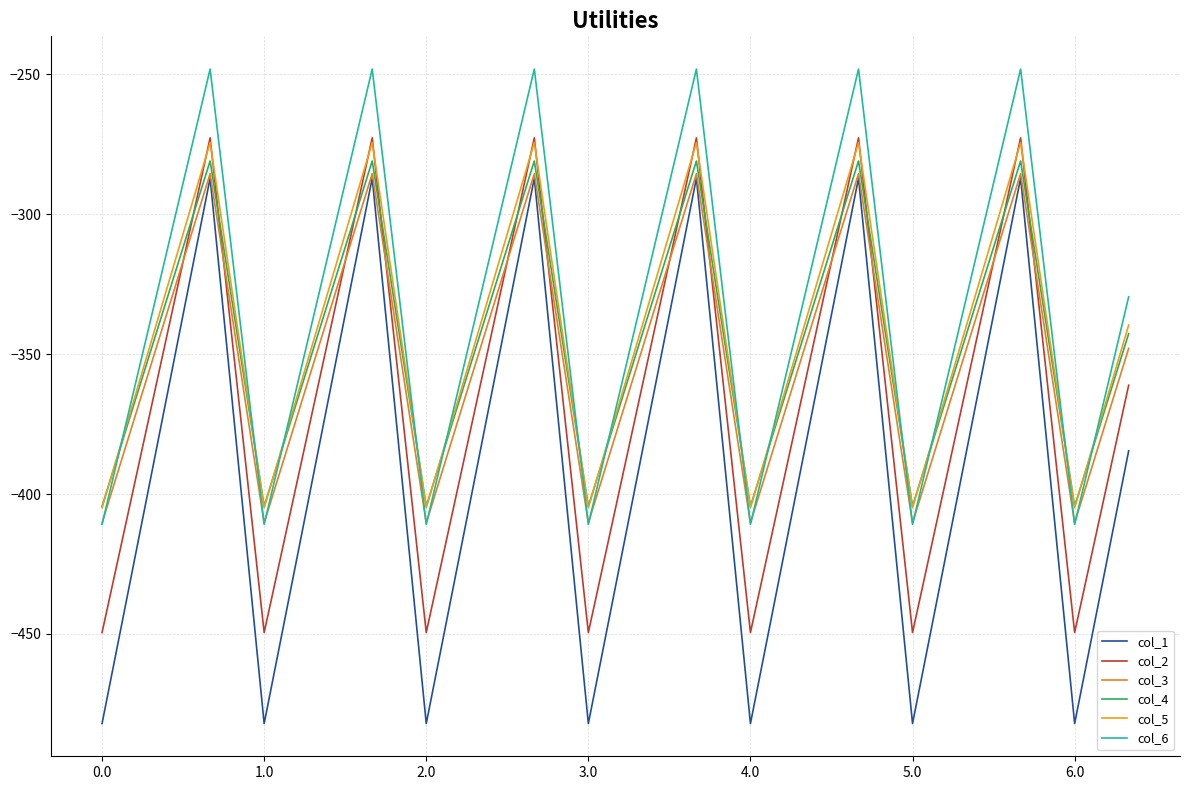

How many interior local valleys does the col_5 series have?

6